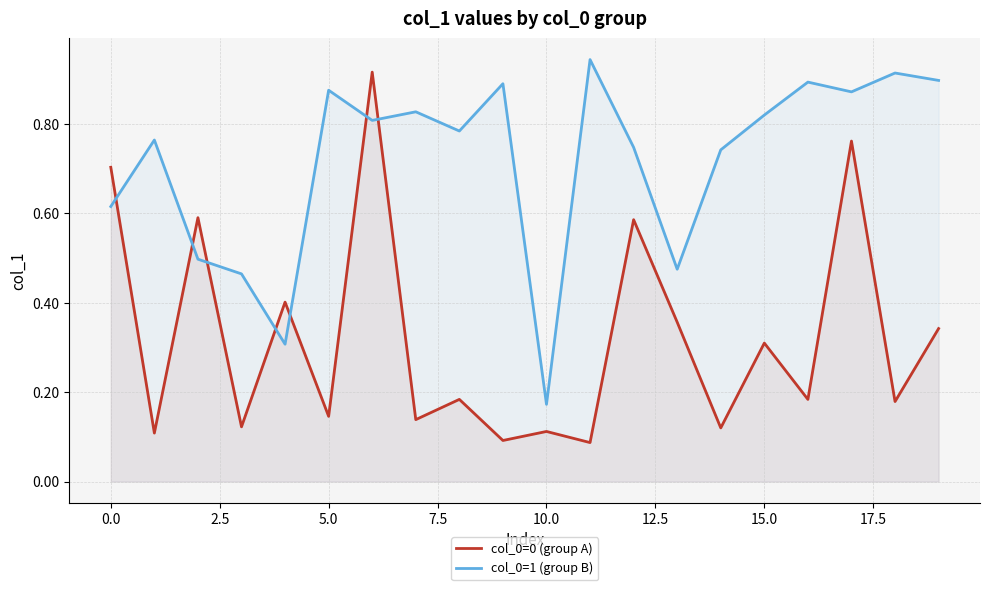

How many lines are shown in the chart?

2